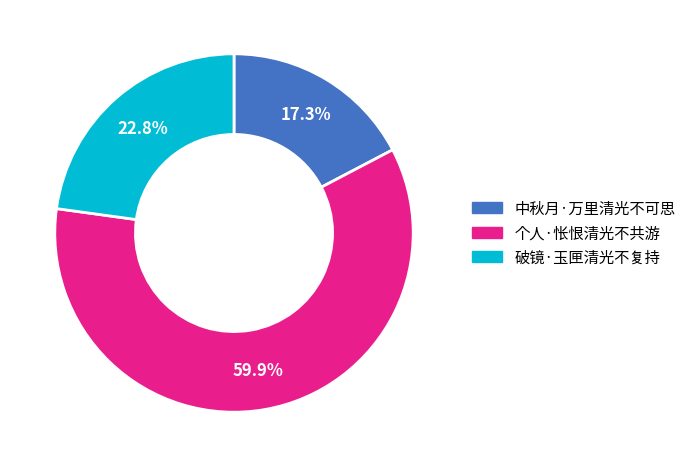

What is the ratio of the value at 破镜·玉匣清光不复持 to the value at 个人·怅恨清光不共游?

0.4